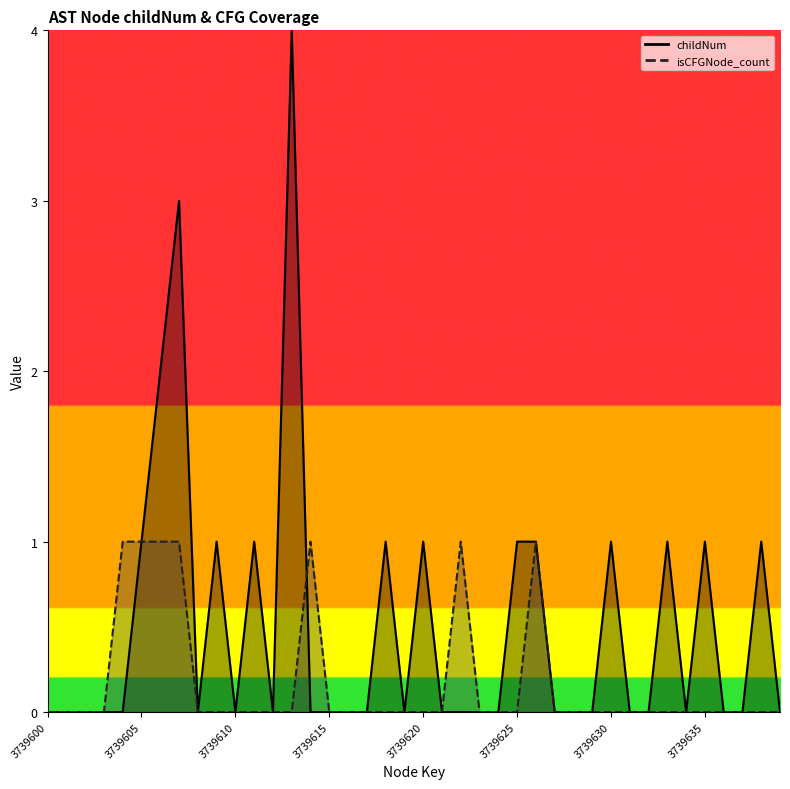

List the series in order of their overall mean, lowest first.

isCFGNode_count, childNum